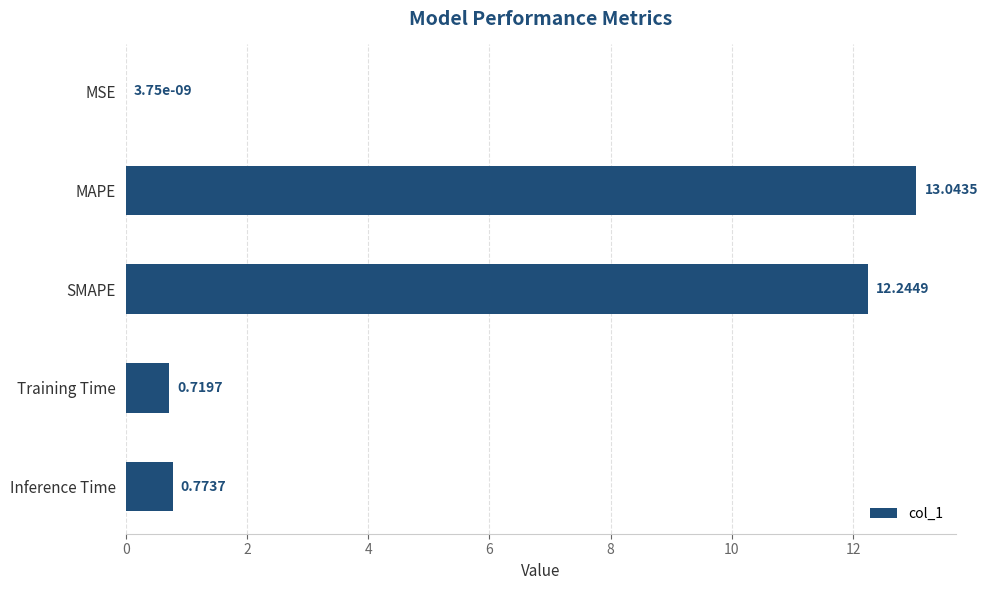

What is the sum of all values?

26.8